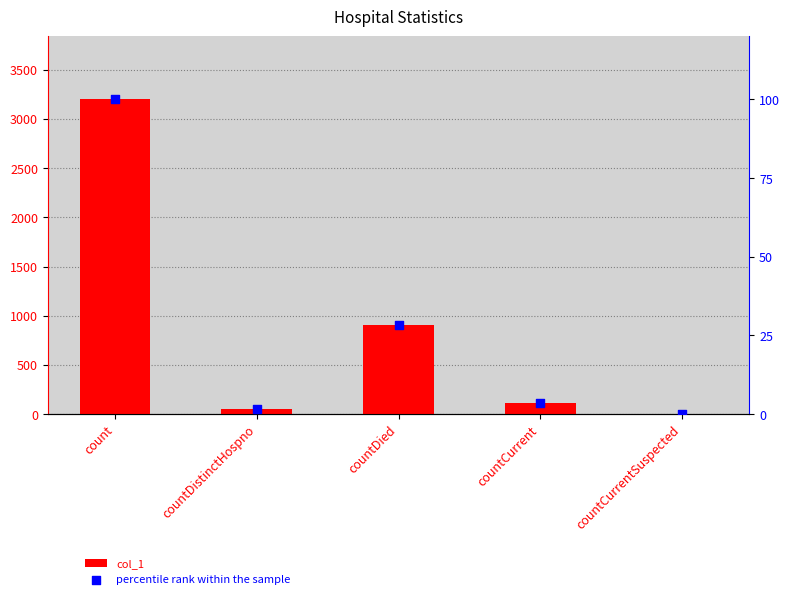

At which category is the sum across all series the highest?

count